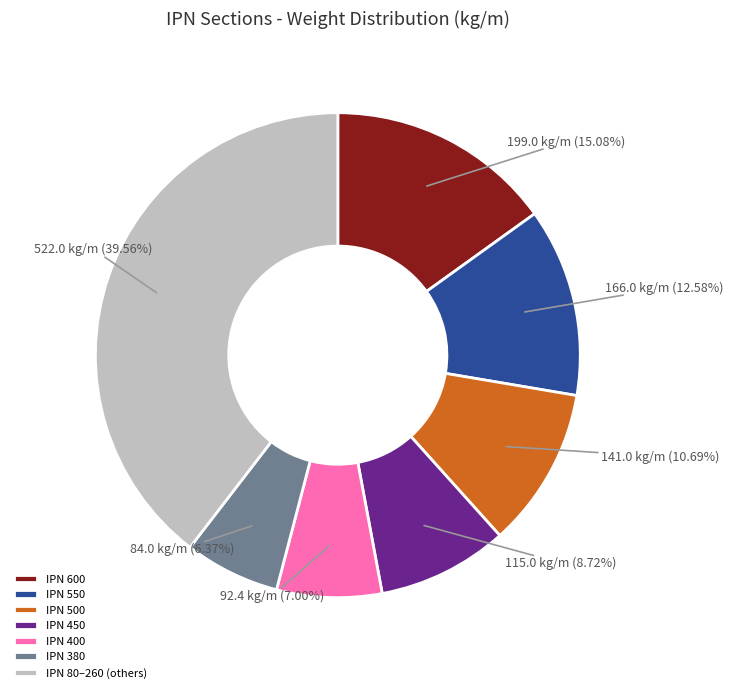

Which slice is the smallest?

IPN 380